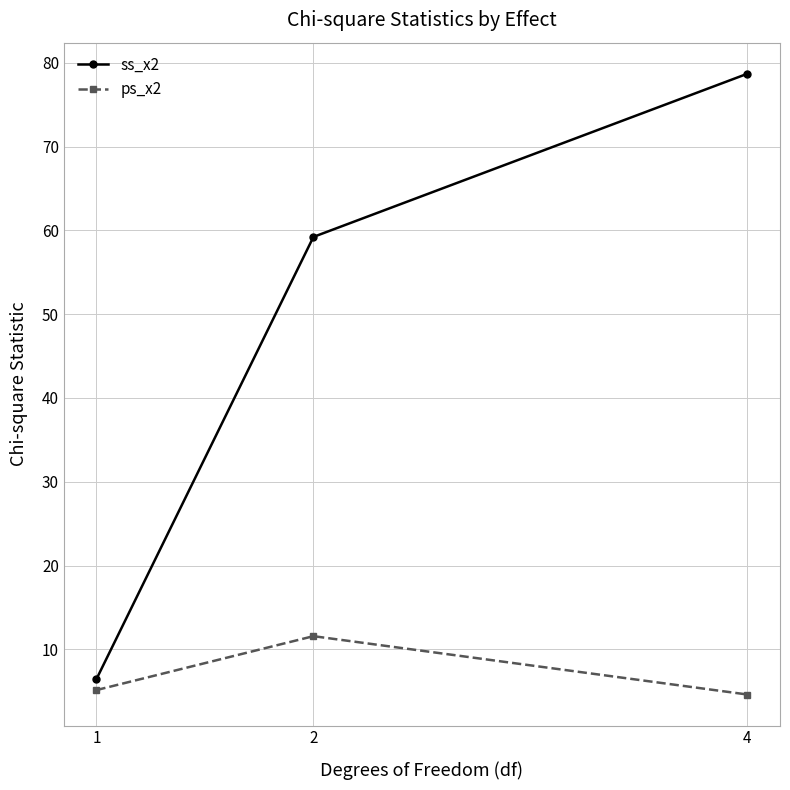

Is the value of ss_x2 at 4 greater than the value of ps_x2 at 2?

Yes